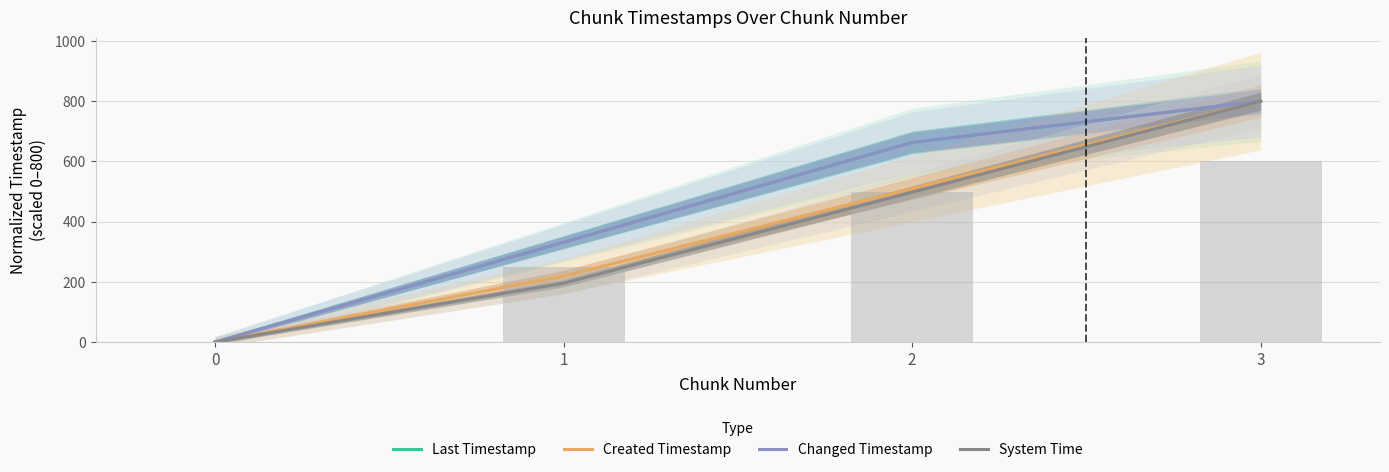

Reading right to left, extract all data points from this chart.

Last Timestamp: 800.0	662.9	331.3	0.0
Created Timestamp: 800.0	509.4	219.1	0.0
Changed Timestamp: 800.0	662.9	331.3	0.0
System Time: 800.0	497.5	195.2	0.0